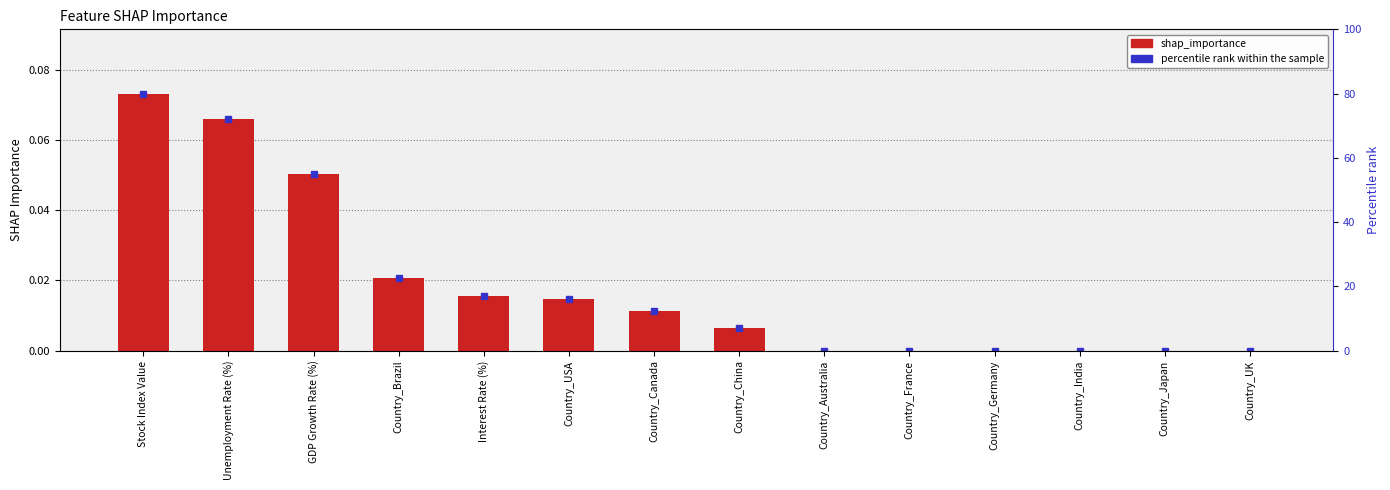

Rank the categories by value from lowest to highest.

Country_Australia, Country_France, Country_Germany, Country_India, Country_Japan, Country_UK, Country_China, Country_Canada, Country_USA, Interest Rate (%), Country_Brazil, GDP Growth Rate (%), Unemployment Rate (%), Stock Index Value